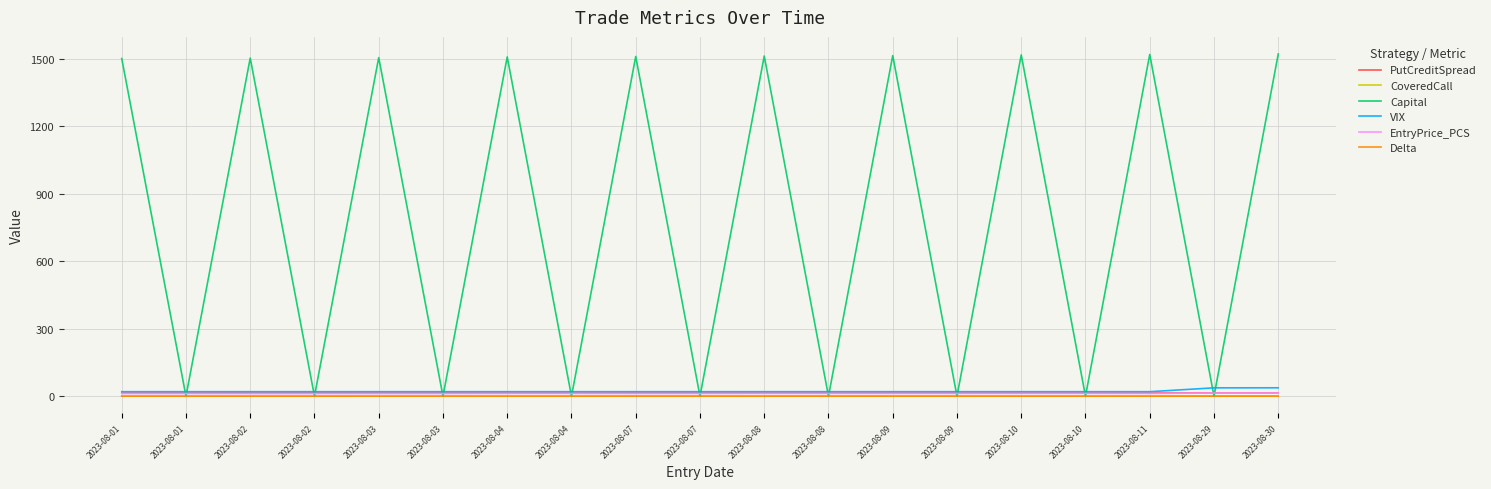

Which series changed the most between 2023-08-08 and 2023-08-10?

Capital